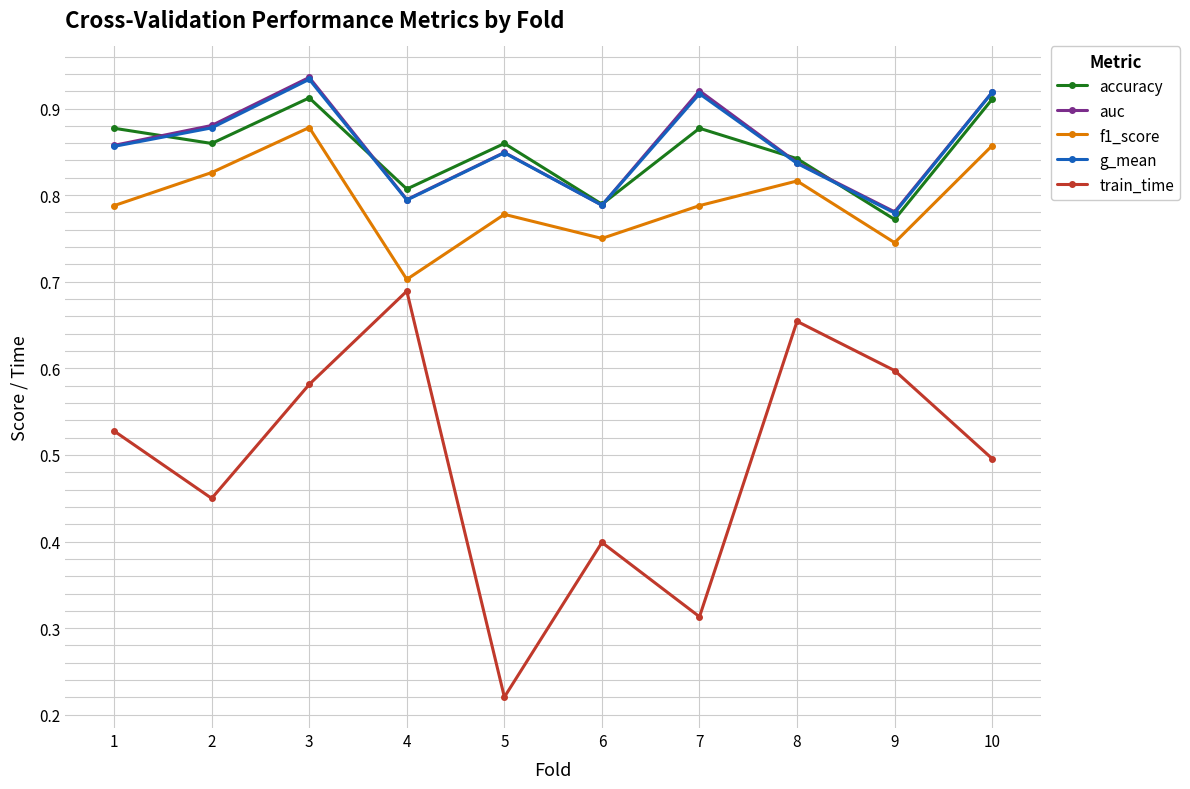

Is it true that g_mean equals 0.4 at 10?

False